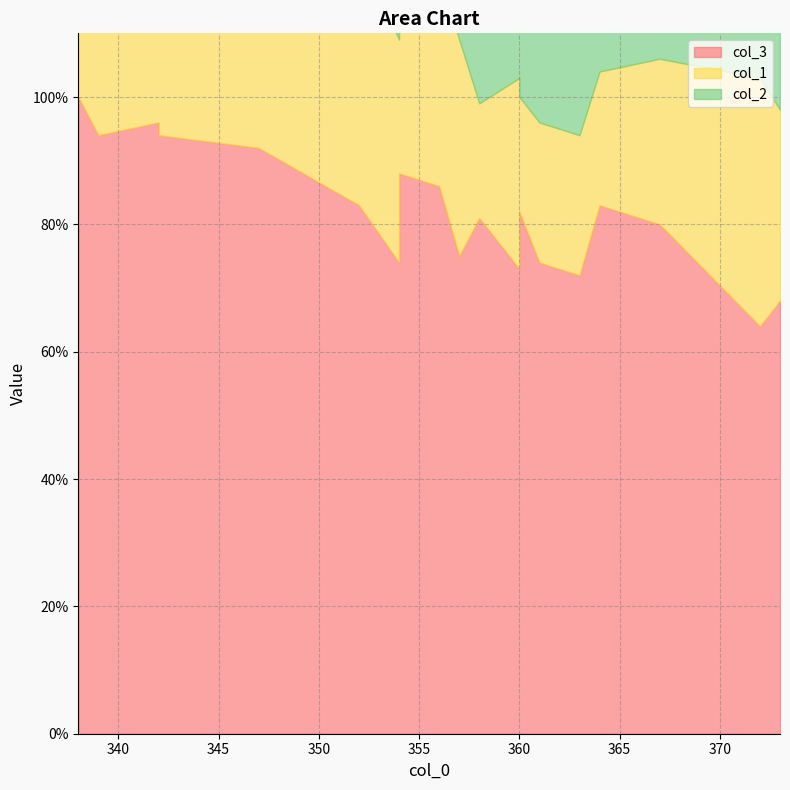

Which series ends up on top after the final intersection of col_2 and col_1?

col_2